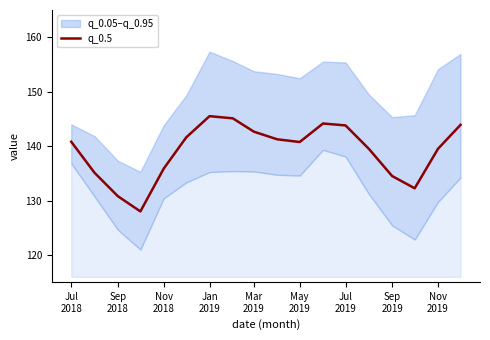

What is the lowest value of the q_0.5 series?

128.0